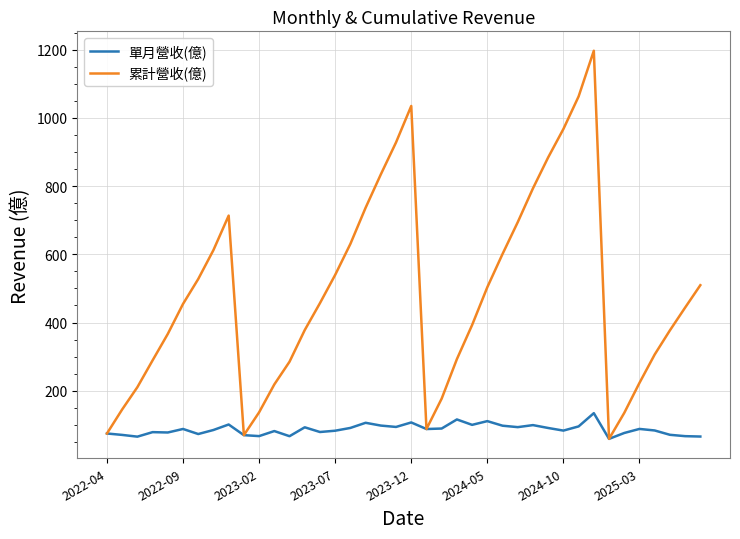

List the series in order of their overall mean, highest first.

累計營收(億), 單月營收(億)